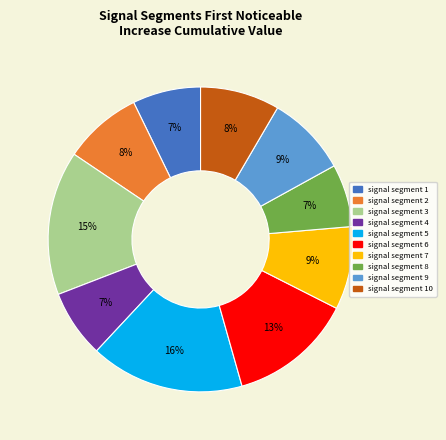

Which has a higher value, signal segment 4 or signal segment 10?

signal segment 10